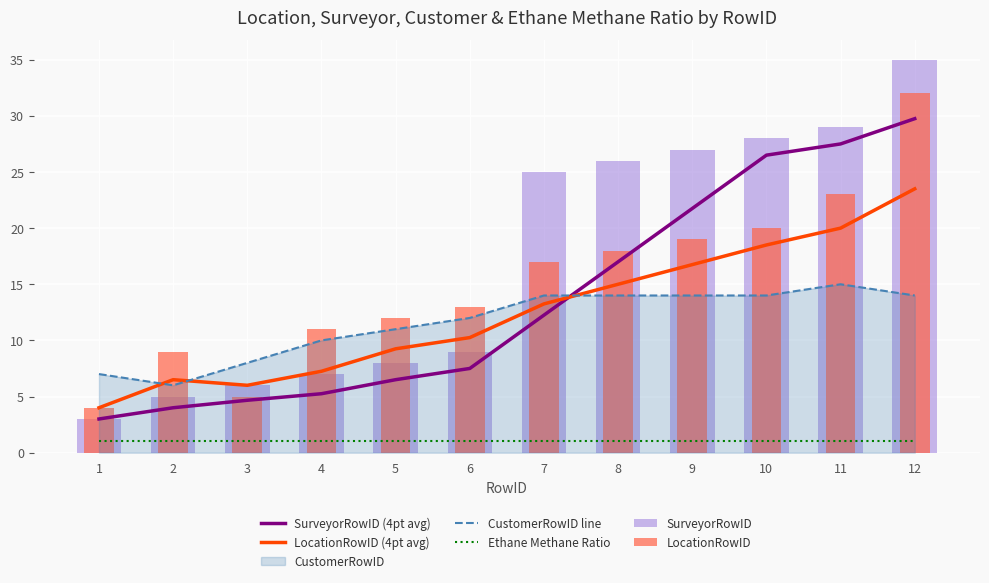

Is the value of CustomerRowID line at 12 greater than the value of Ethane Methane Ratio at 12?

Yes